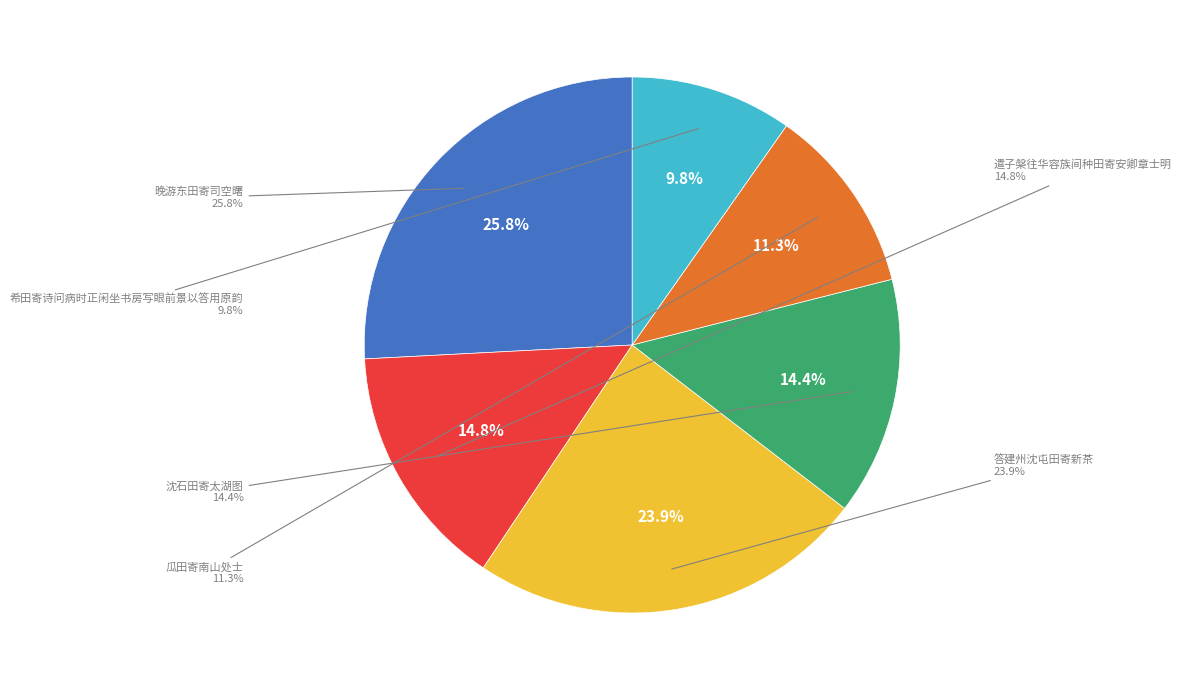

To the nearest percent, what is the average slice percentage?

17%